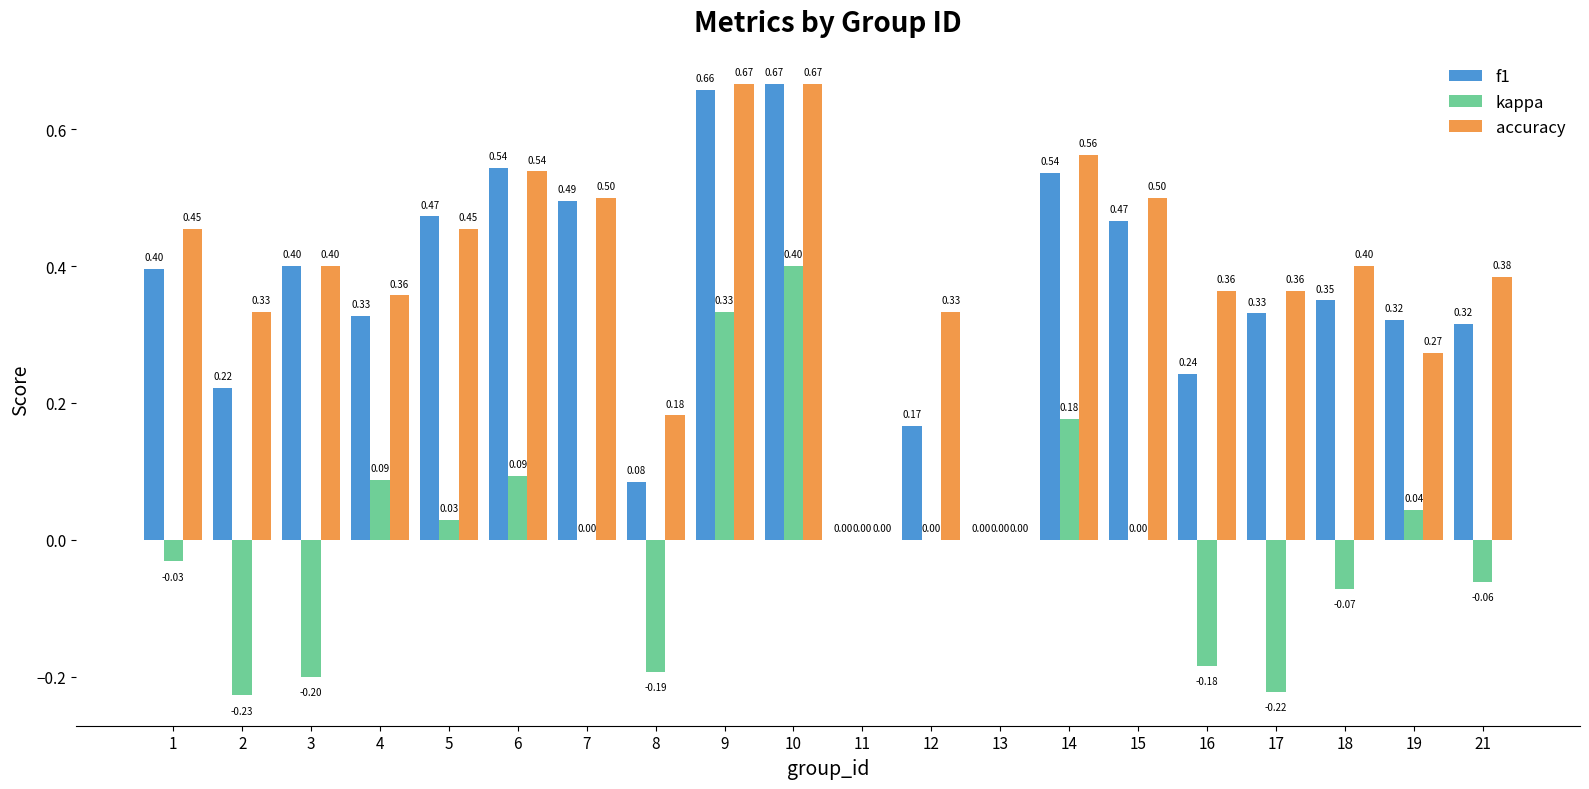

At which category is the sum across all series the highest?

10